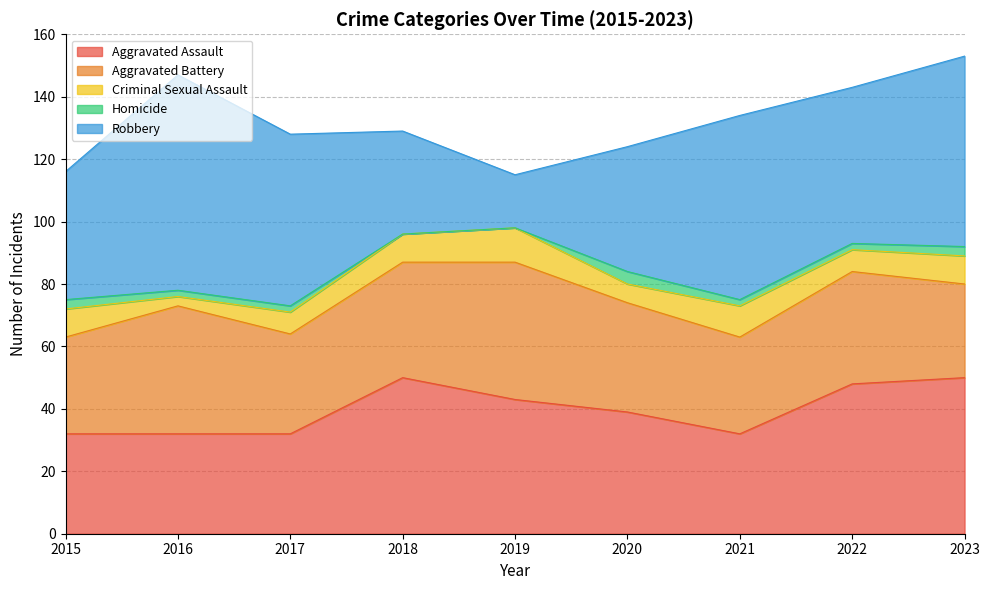

What is the difference between the highest and lowest values at 2016?

67